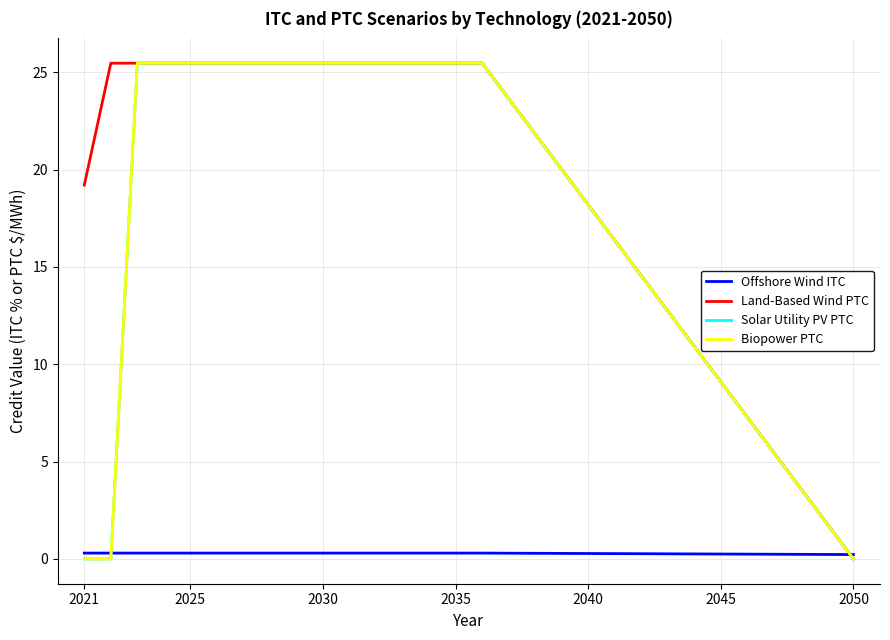

What is the value of the Solar Utility PV PTC point at the 5th from the left?

25.5